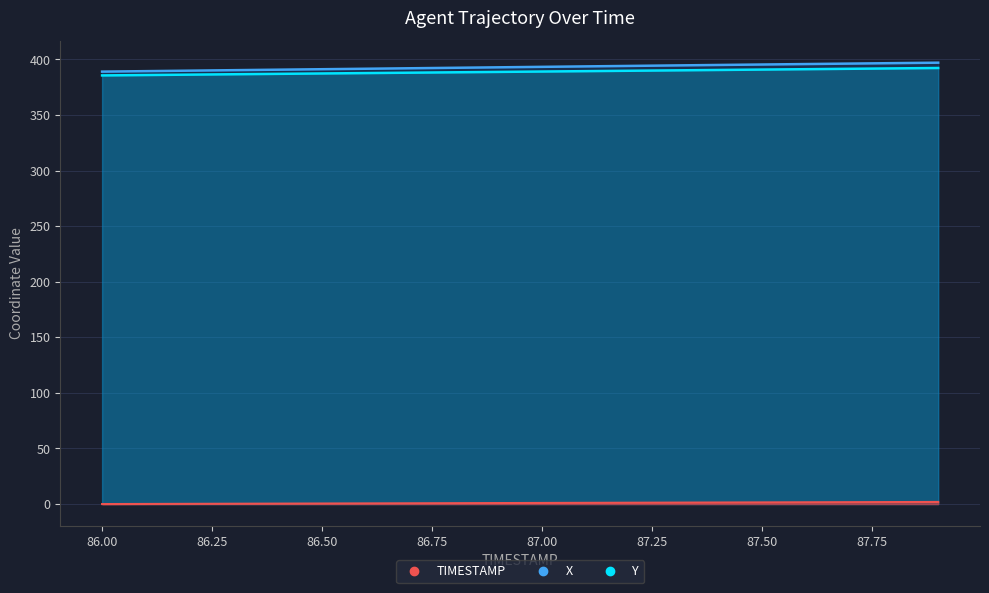

What is the average value of the TIMESTAMP series?

0.9